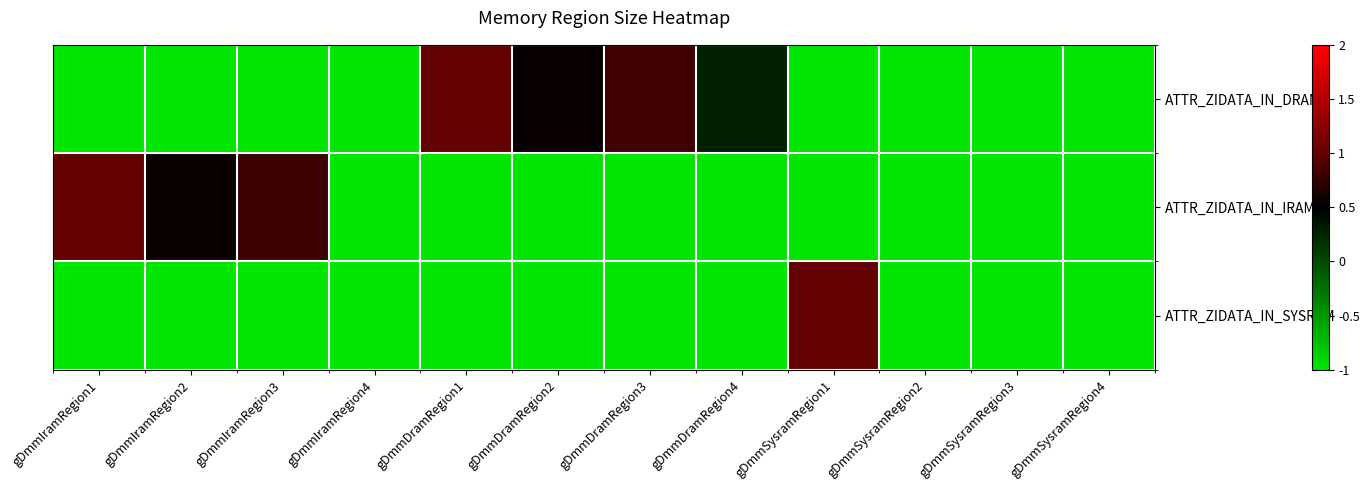

Which series has the largest range (max minus min)?

ATTR_ZIDATA_IN_DRAM